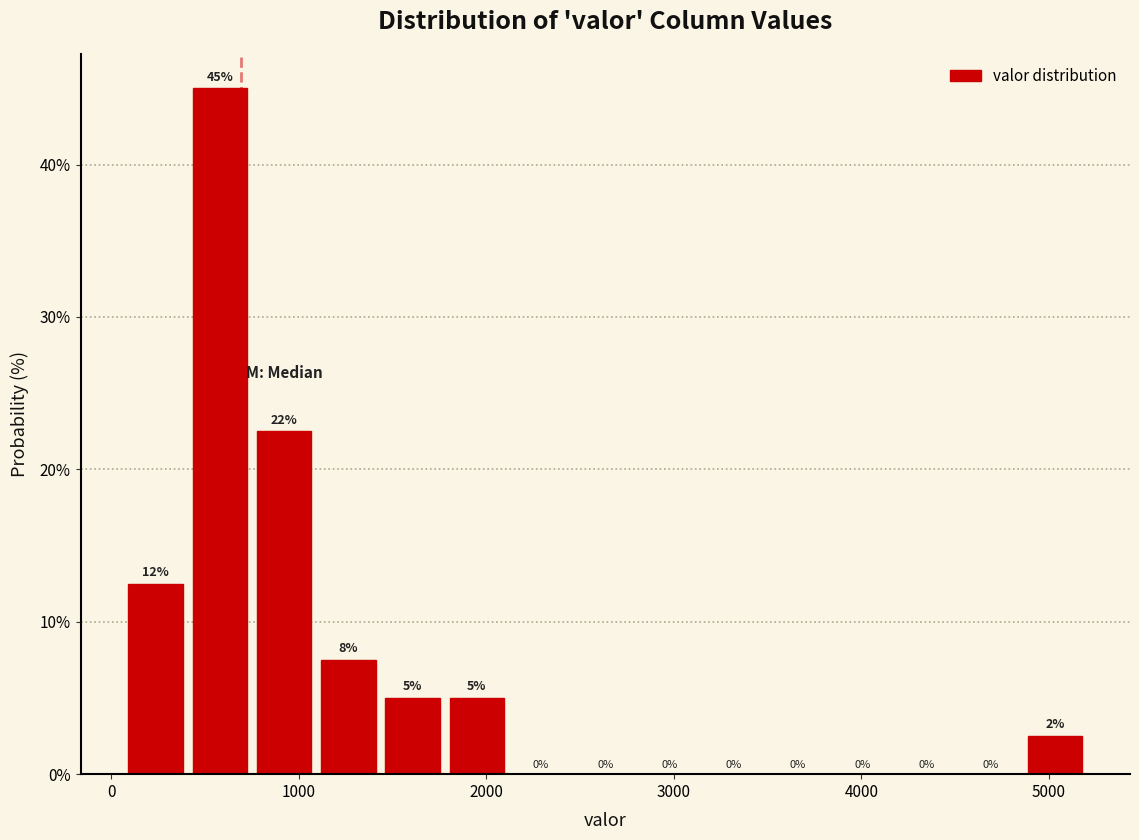

Around what value on the x-axis is the tallest bar? Give the approximate position of its centre, as read against the axis.

600